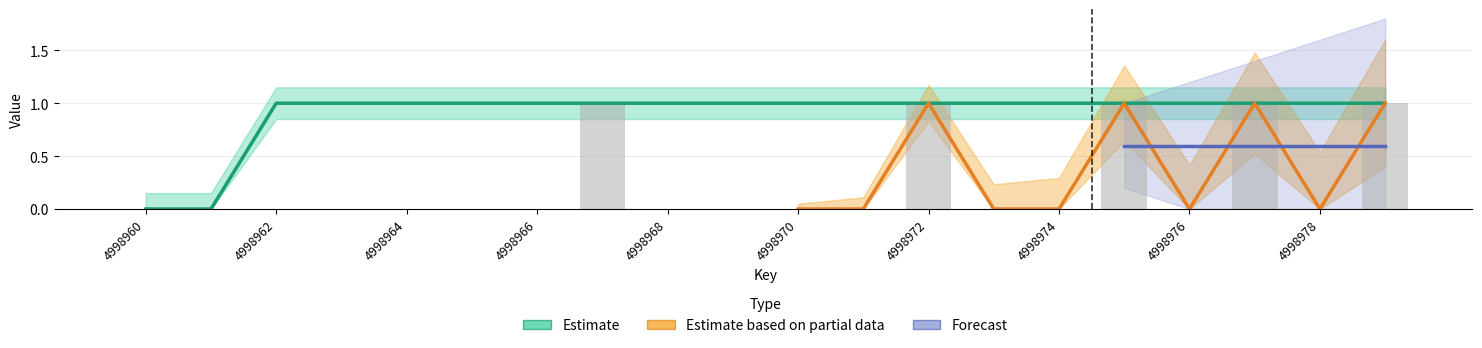

Read the functionId value at 4998972.

1